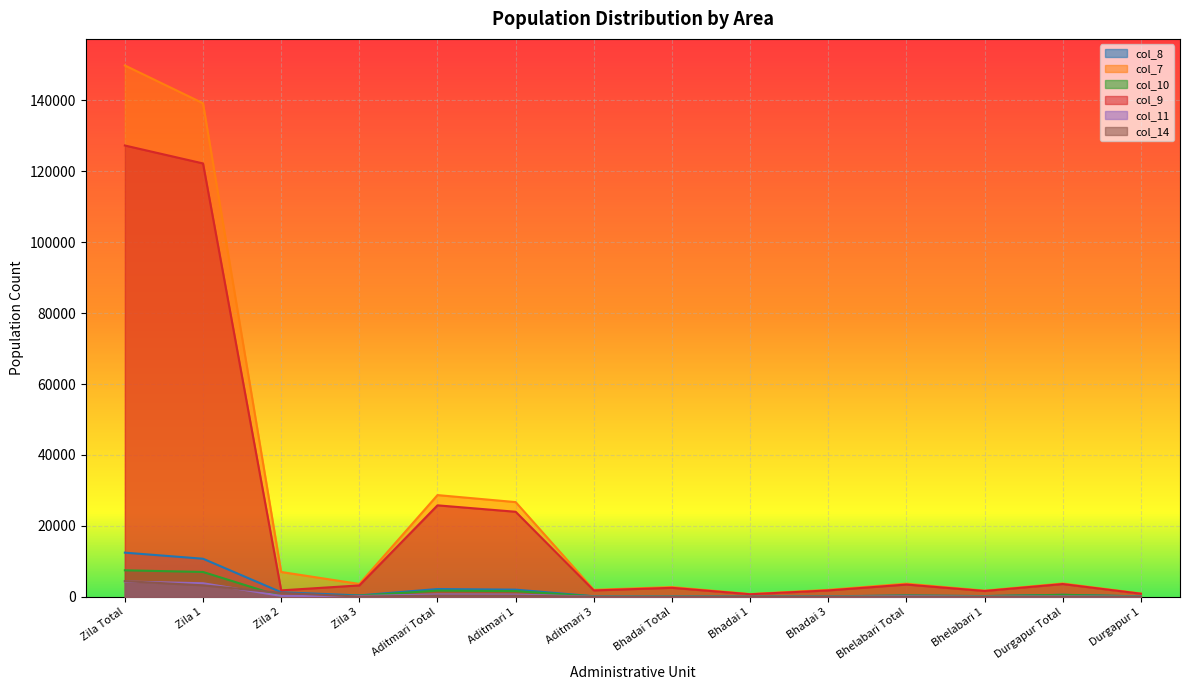

Reading left to right, list all the values displayed in this chart.

col_8: 12466	10751	1307	408	2210	2036	174	220	46	174	377	221	583	144
col_7: 149828	139173	7014	3641	28696	26716	1980	2765	785	1980	3721	1759	3775	945
col_10: 7487	7020	150	317	1761	1621	140	180	40	140	348	211	558	129
col_9: 127263	122202	1833	3228	25806	23992	1814	2549	735	1814	3472	1655	3610	884
col_11: 4329	3839	269	221	689	635	54	63	9	54	166	78	123	59
col_14: 4432	3251	1106	75	364	335	29	33	4	29	22	6	8	4